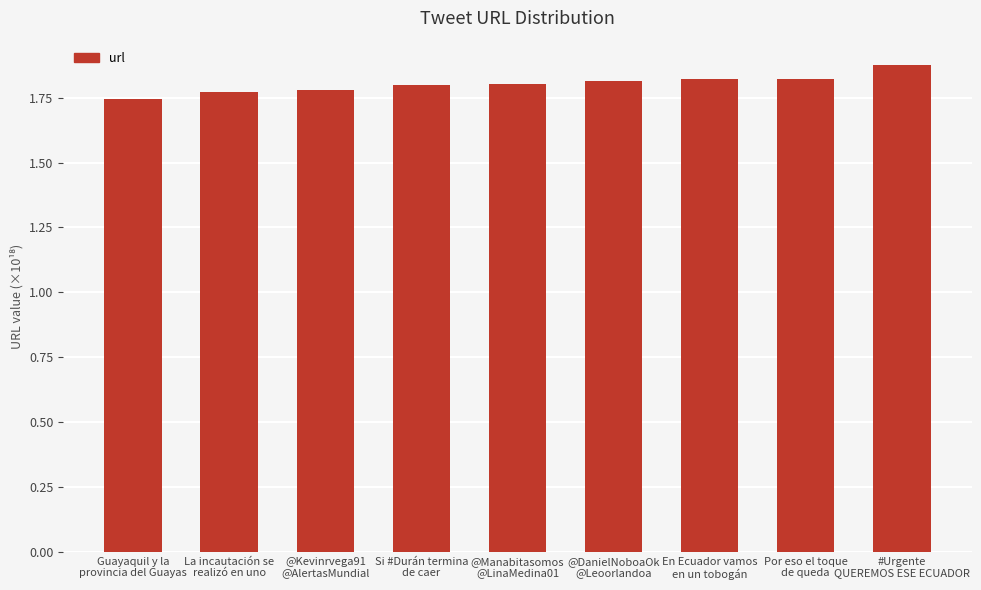

Is it true that the value at Si #Durán termina
de caer is 0.7?

False